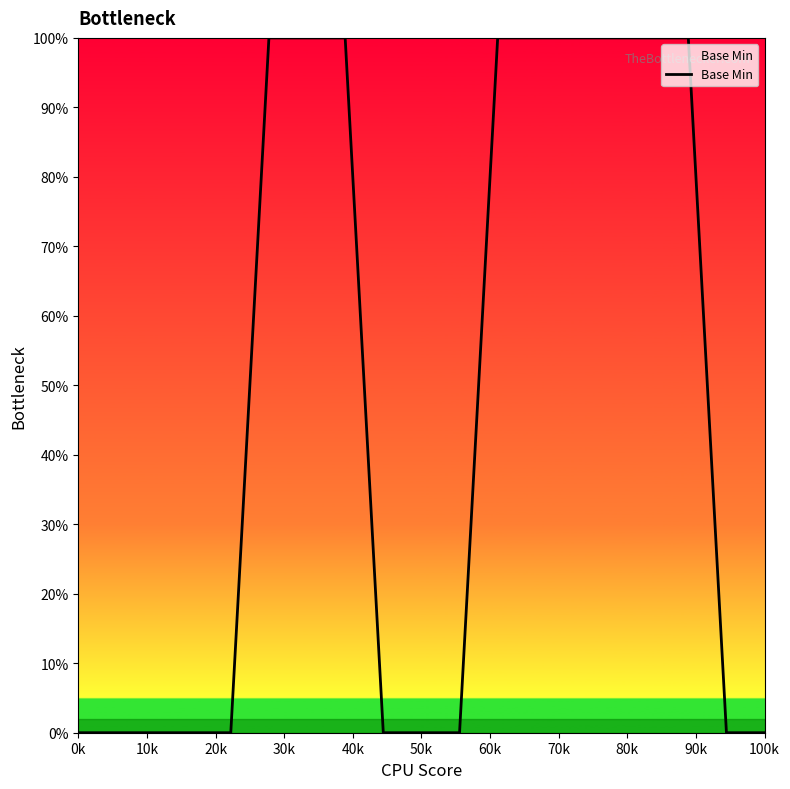

What is the maximum value shown in the chart?

100